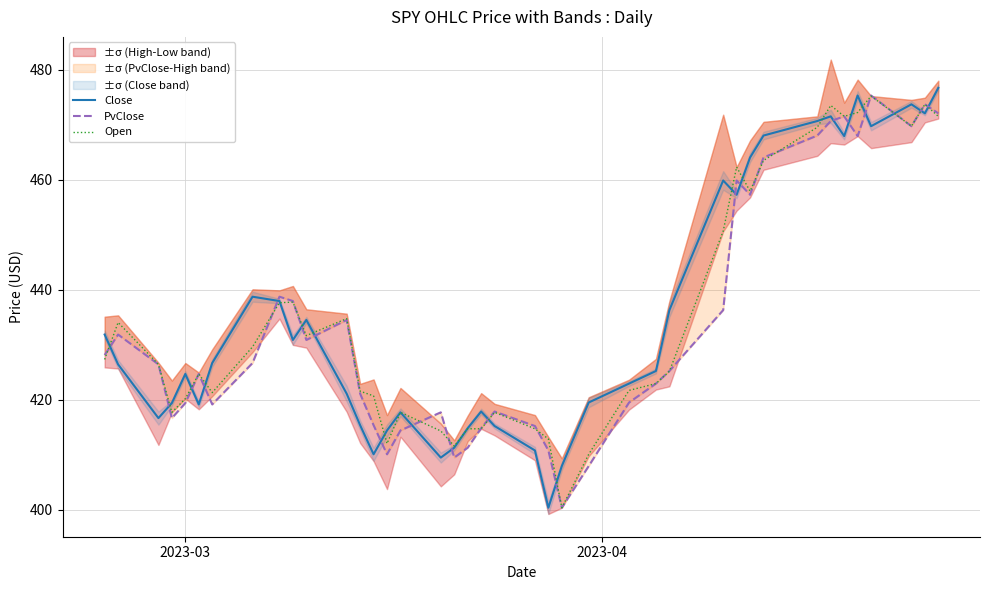

Is it true that Open equals 719.6 at 6?

False